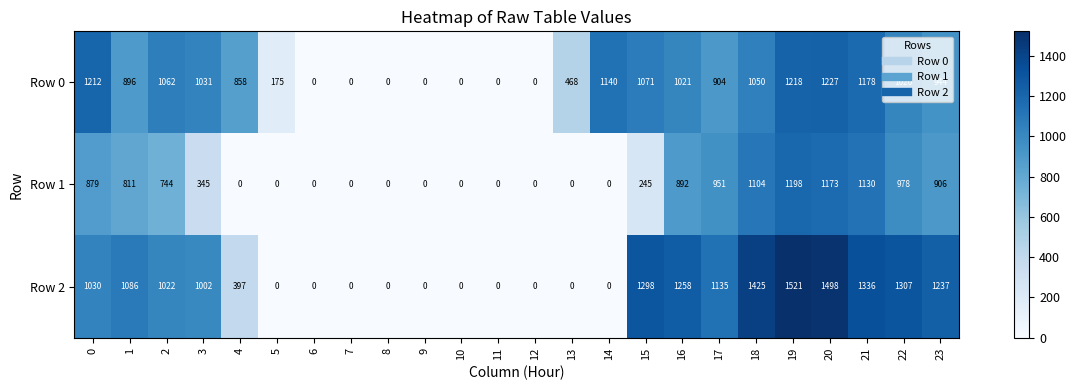

Between 4 and 7, which series saw the biggest shift?

Row 0